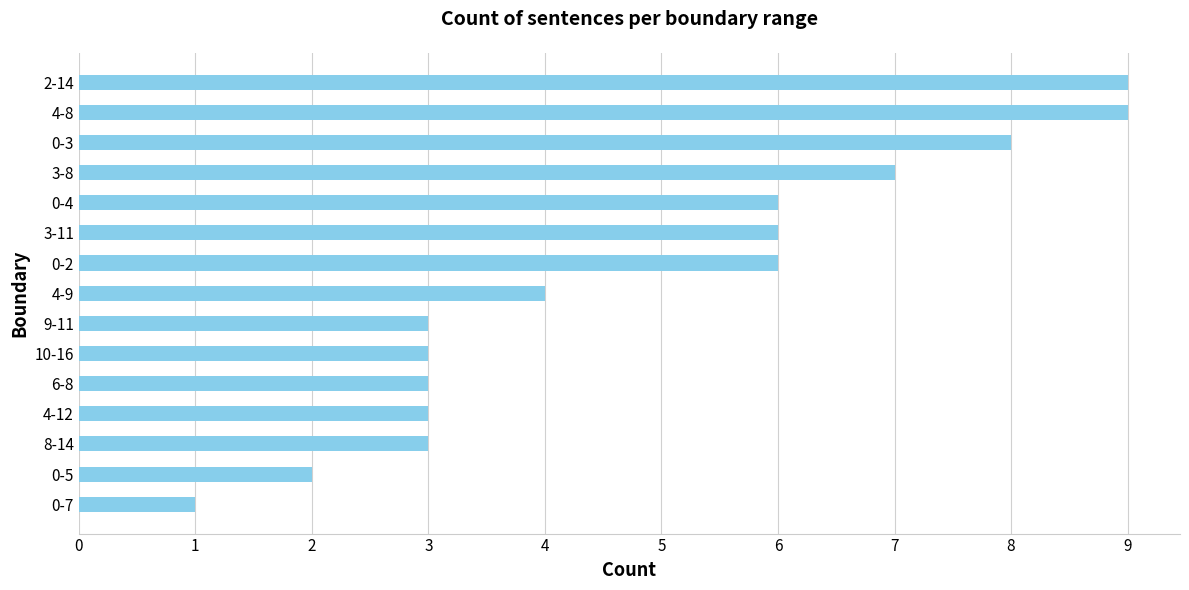

Between 4-9 and 0-5, which is larger?

4-9